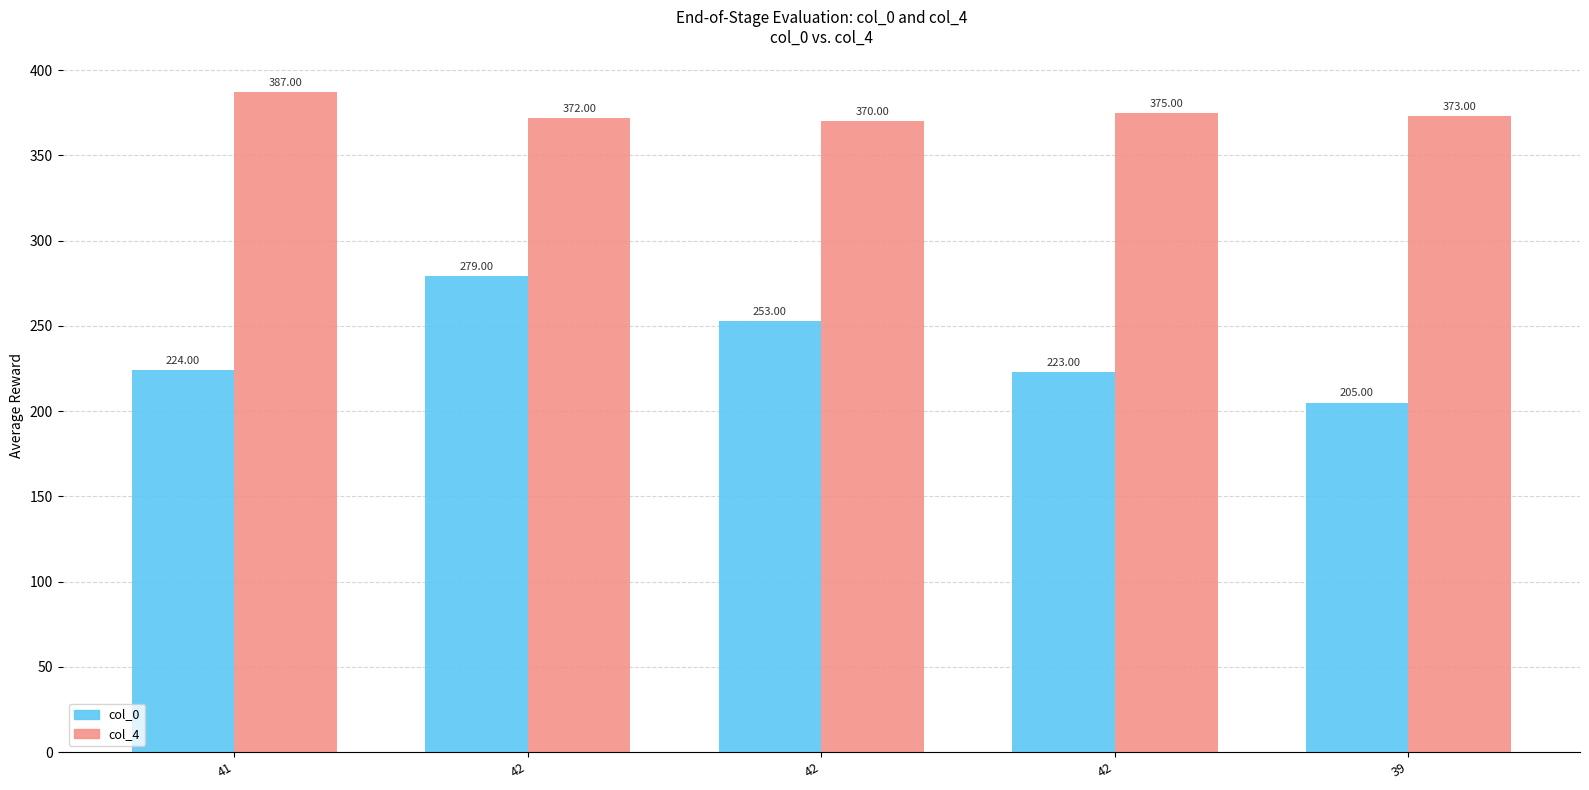

How many bars are there in each group?

2